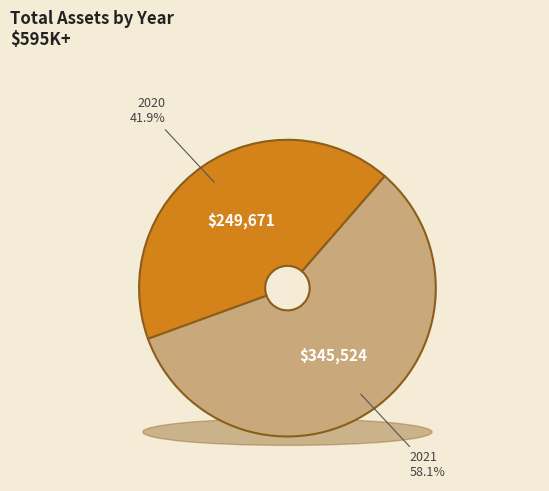

Is the sum of 2021 and 2020 greater than half?

Yes